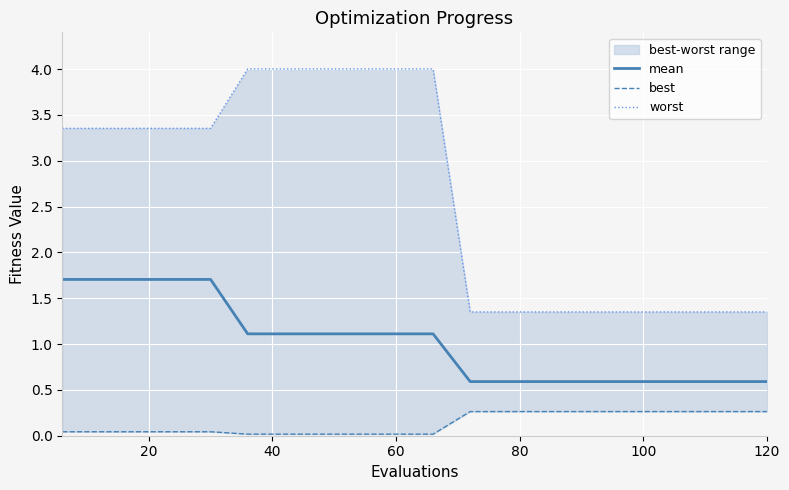

What are all the series names shown in the legend?

mean, best, worst